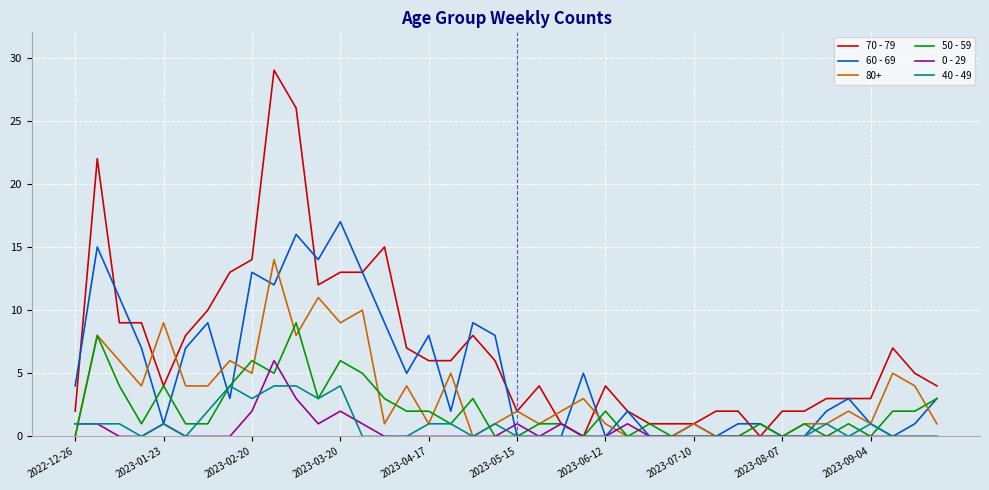

Rank the series by their maximum value, from highest to lowest.

70 - 79, 60 - 69, 80+, 50 - 59, 0 - 29, 40 - 49